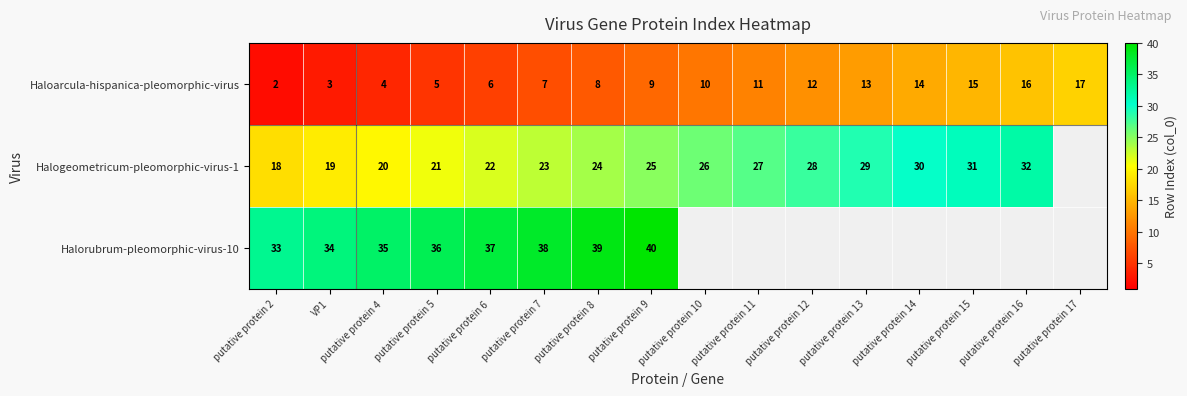

The Haloarcula-hispanica-pleomorphic-virus series shows 13 at putative protein 13. True or false?

True